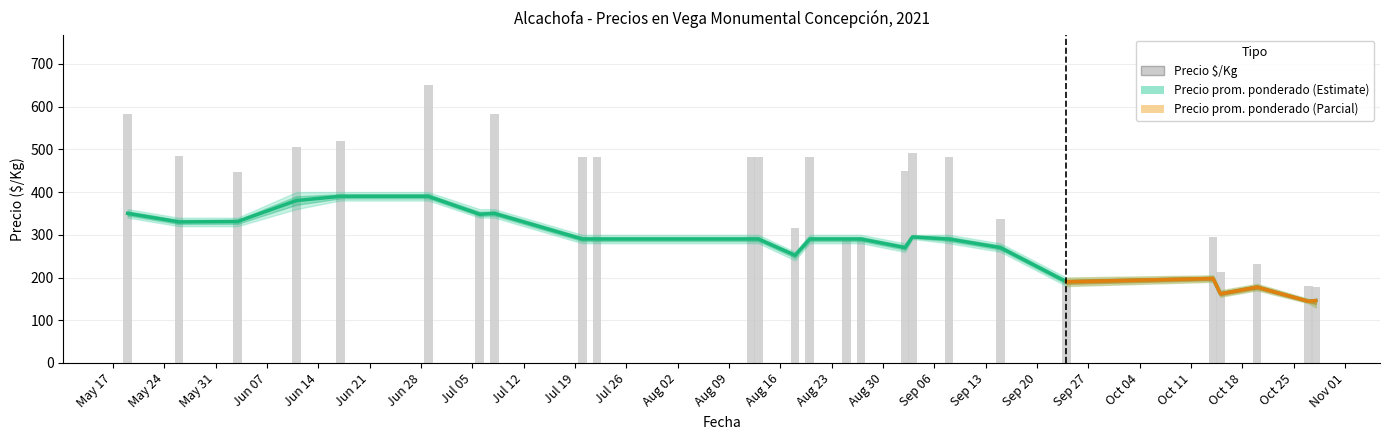

Reading right to left, what are all the values shown in this chart?

Precio $/Kg: 2021-10-28=177.0	2021-10-27=180.0	2021-10-20=232.0	2021-10-15=213.0	2021-10-14=294.0	2021-09-24=190.0	2021-09-15=338.0	2021-09-08=483.0	2021-09-03=492.0	2021-09-02=450.0	2021-08-27=290.0	2021-08-25=290.0	2021-08-20=483.0	2021-08-18=315.0	2021-08-13=483.0	2021-08-12=483.0	2021-07-22=483.0	2021-07-20=483.0	2021-07-08=583.0	2021-07-06=348.0	2021-06-29=650.0	2021-06-17=520.0	2021-06-11=506.0	2021-06-03=447.0	2021-05-26=485.0	2021-05-19=583.0
Precio promedio ponderado: 2021-10-28=146.1	2021-10-27=144.3	2021-10-20=177.5	2021-10-15=161.8	2021-10-14=197.8	2021-09-24=190.0	2021-09-15=270.0	2021-09-08=290.0	2021-09-03=295.0	2021-09-02=270.0	2021-08-27=290.0	2021-08-25=290.0	2021-08-20=290.0	2021-08-18=252.0	2021-08-13=290.0	2021-08-12=290.0	2021-07-22=290.0	2021-07-20=290.0	2021-07-08=350.0	2021-07-06=348.0	2021-06-29=390.0	2021-06-17=390.0	2021-06-11=380.0	2021-06-03=331.0	2021-05-26=330.0	2021-05-19=350.0